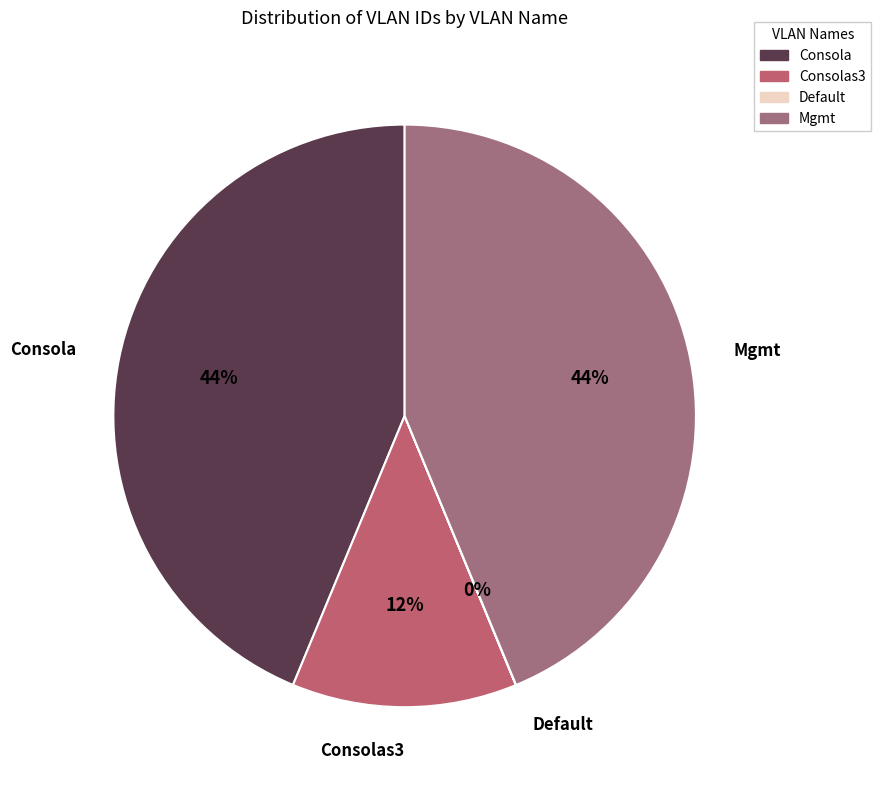

To the nearest percent, what is the difference between the largest and smallest slice percentages?

44%